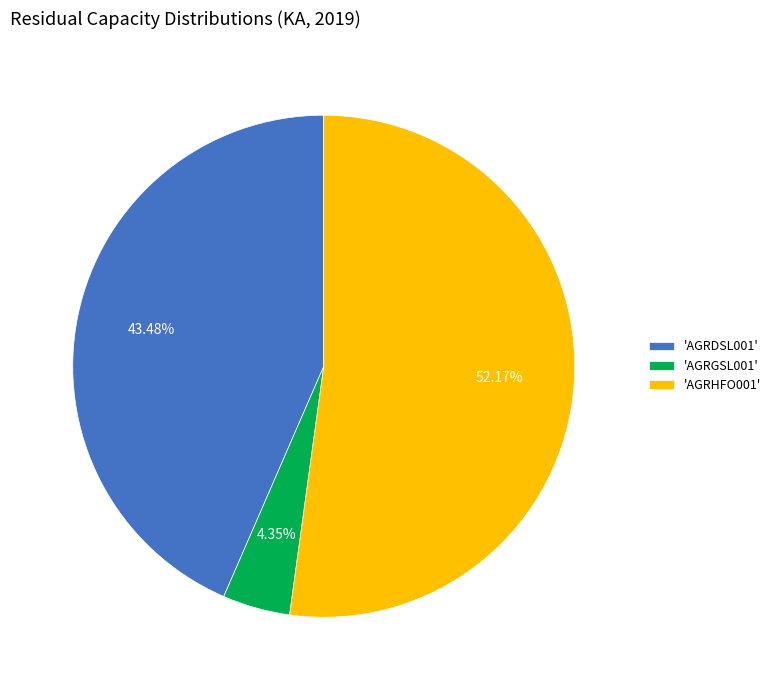

Approximately how many times larger is the value at 'AGRHFO001' compared to 'AGRDSL001'?

1.2